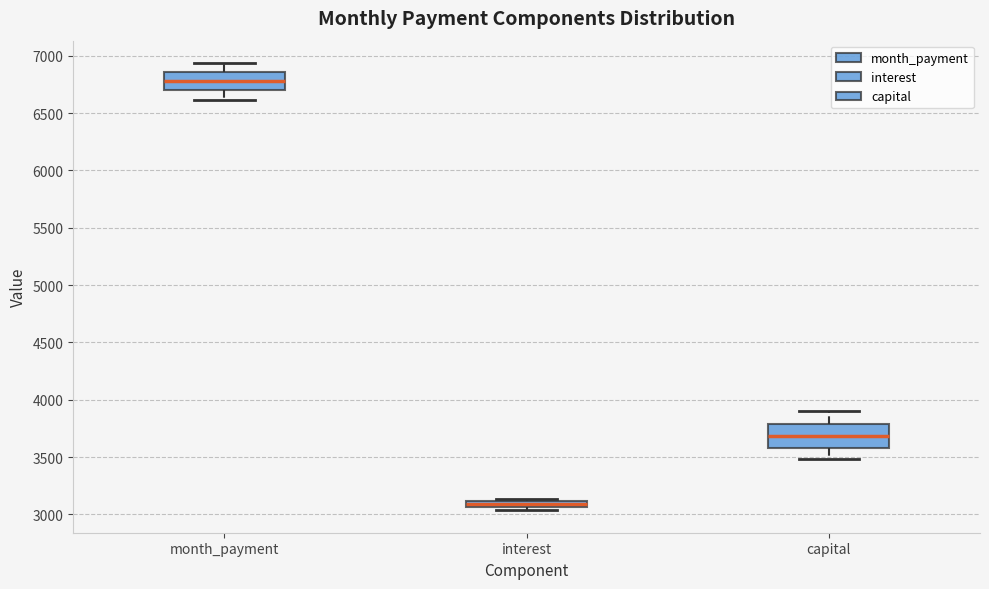

Which box has the lowest median line?

interest